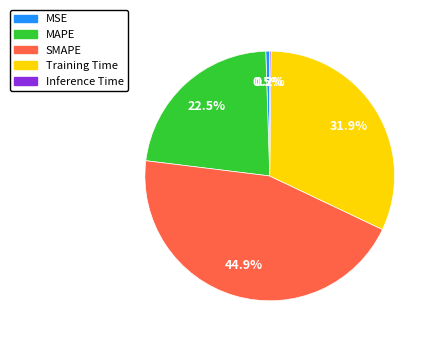

Does MSE account for over 50% of the chart?

No